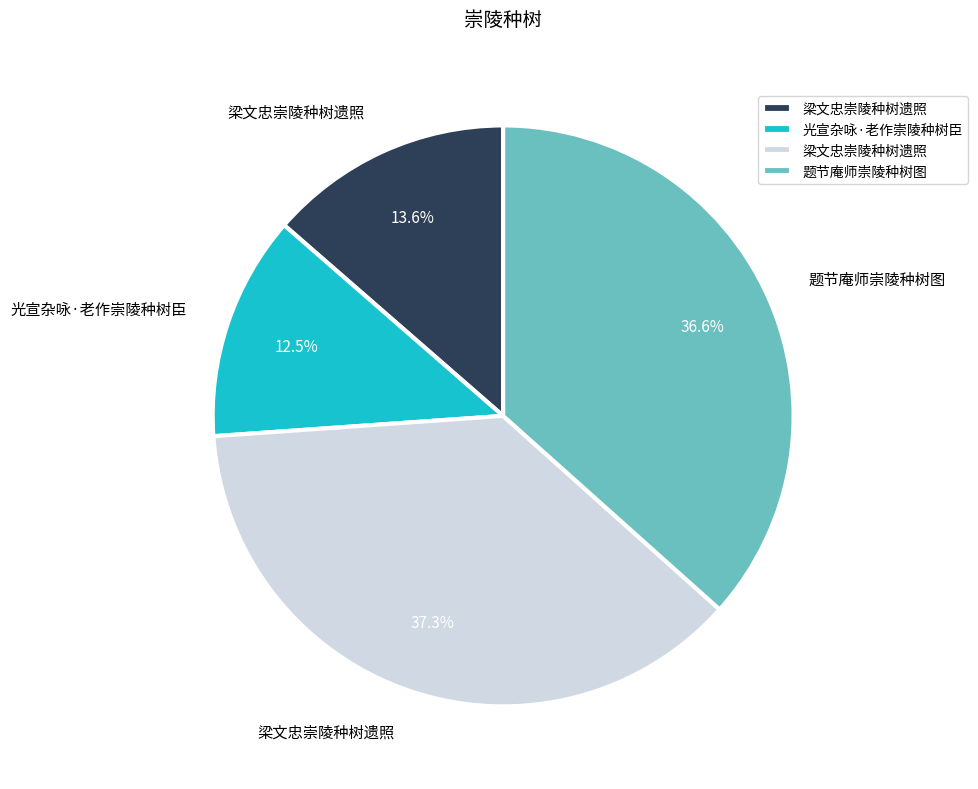

Is there a majority slice in this chart?

No